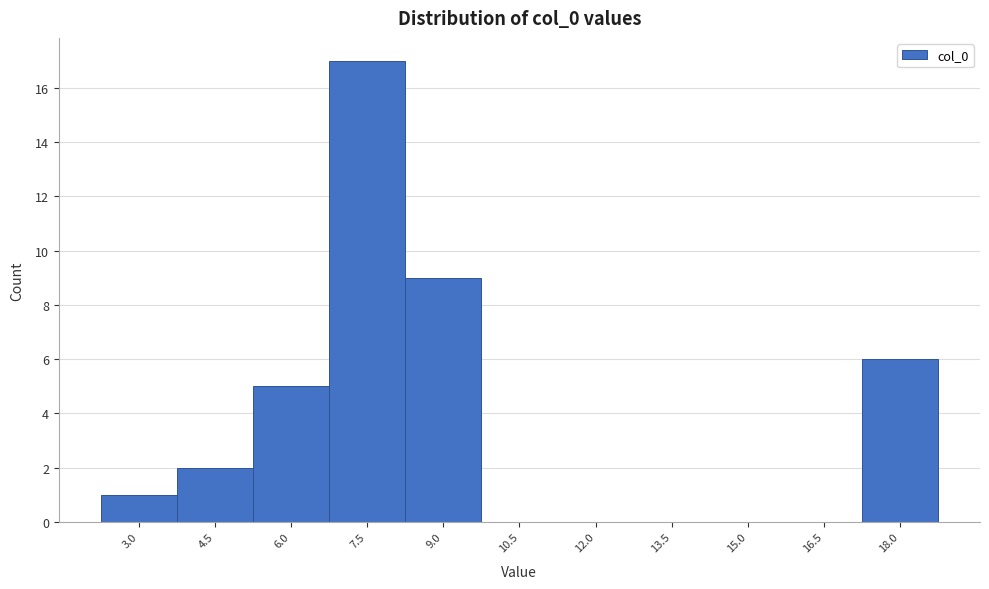

Reading left to right, list all the values displayed in this chart.

3.0=1	4.5=2	6.0=5	7.5=17	9.0=9	10.5=0	12.0=0	13.5=0	15.0=0	16.5=0	18.0=6